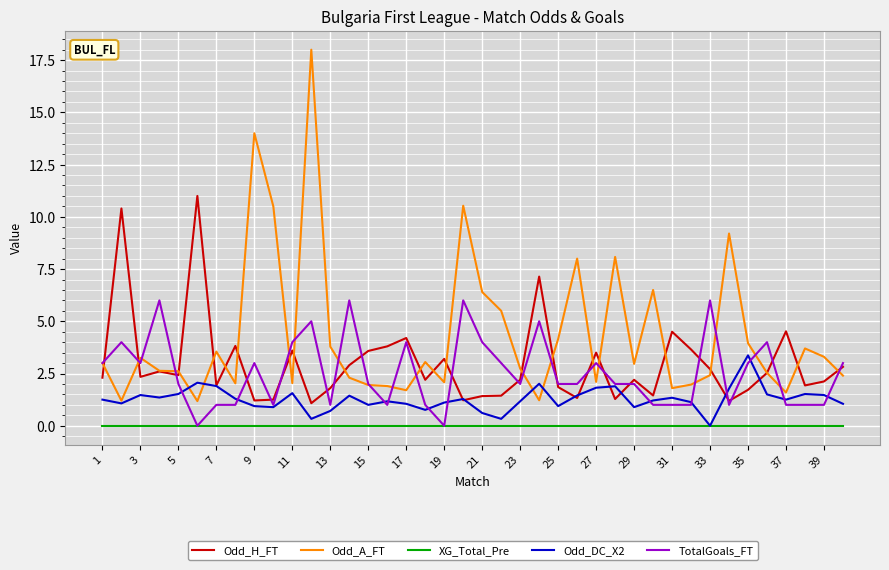

Which series has the widest spread of values?

Odd_A_FT